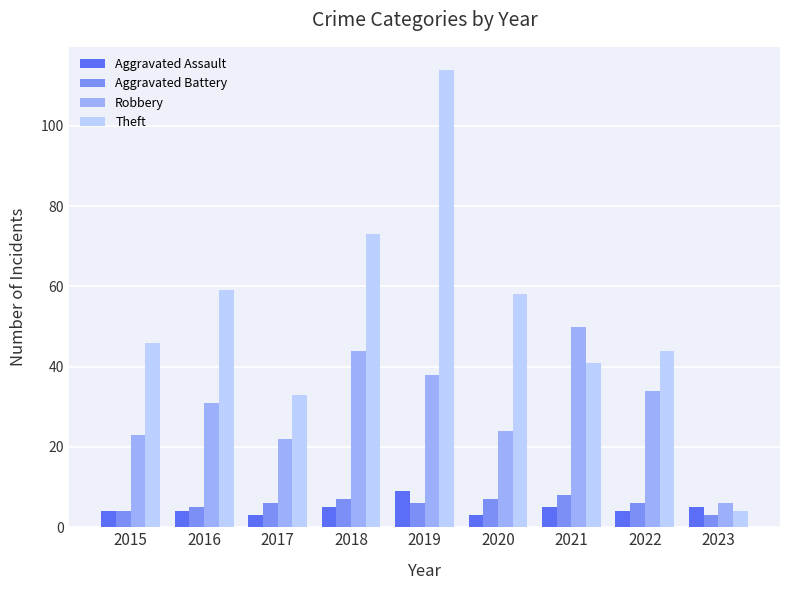

Which series changed the most between 2021 and 2023?

Robbery